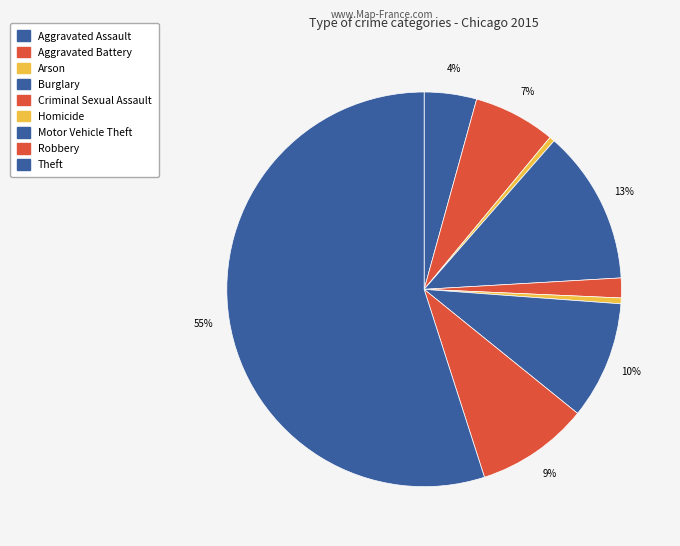

Is the sum of Aggravated Battery and Homicide greater than half?

No